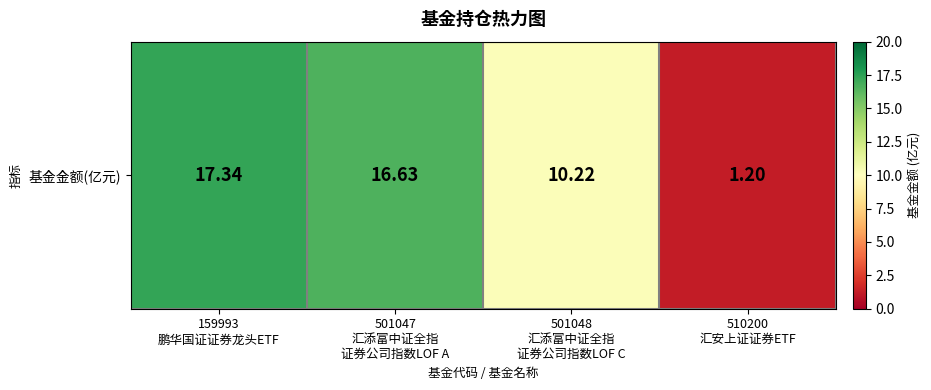

Approximately how many times larger is the value at 501048
汇添富中证全指
证券公司指数LOF C compared to 510200
汇安上证证券ETF?

8.5